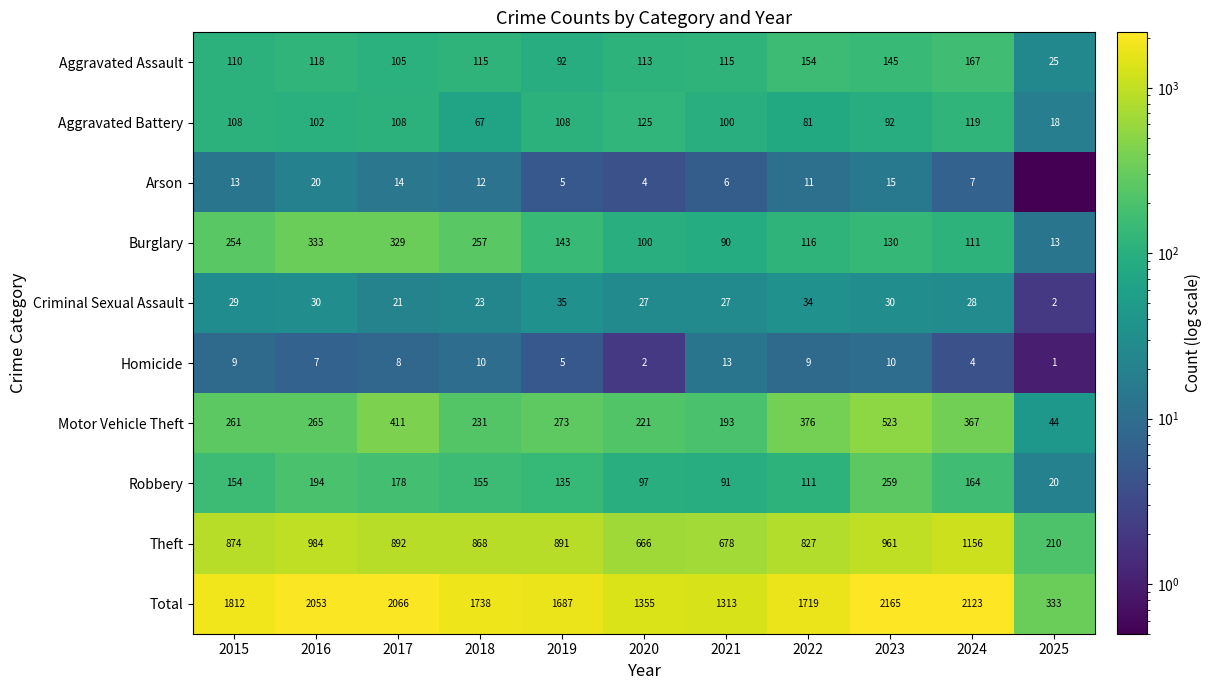

What is the approximate value of Robbery at 2017?

178.0